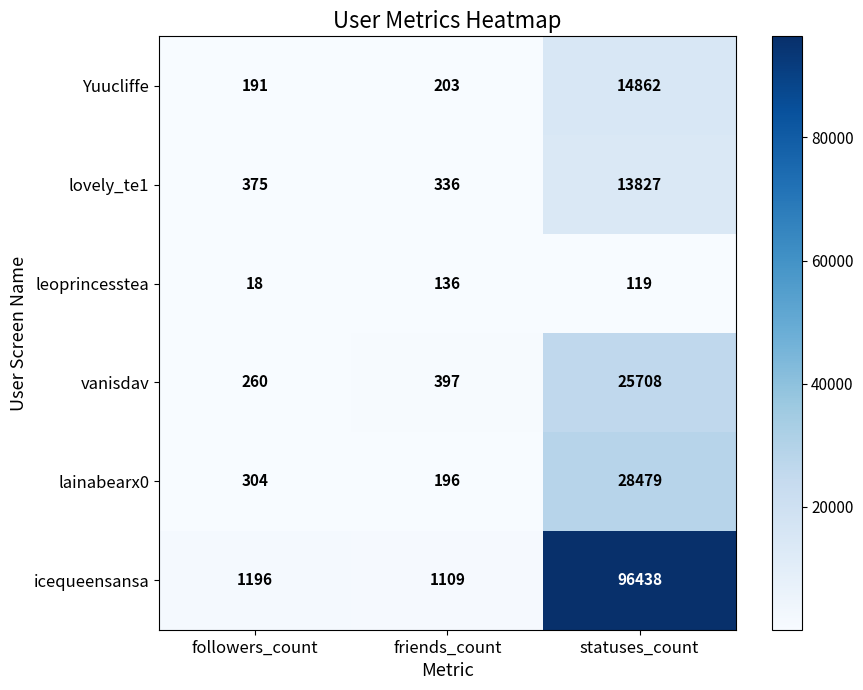

Rank the series at followers_count from lowest to highest value.

leoprincesstea, Yuucliffe, vanisdav, lainabearx0, lovely_te1, icequeensansa